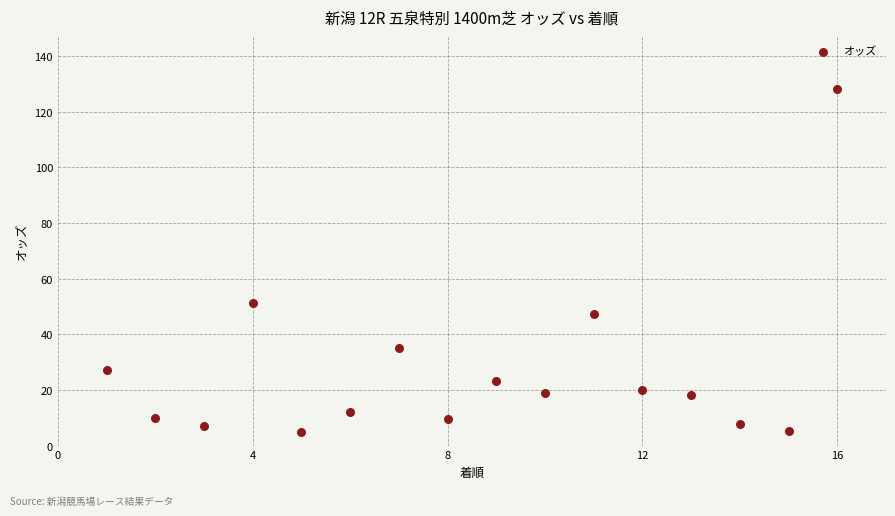

What Y value in the scatter plot is closest to 66?

51.2